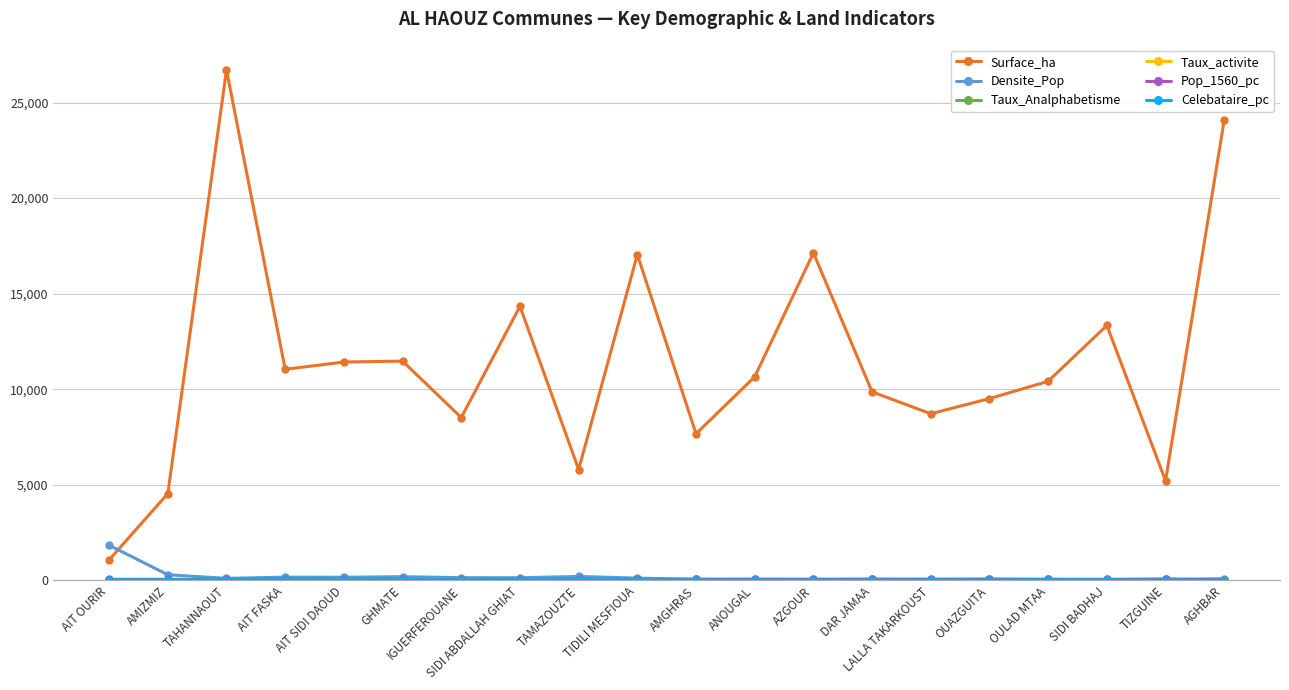

Which series has the largest total across all categories?

Surface_ha